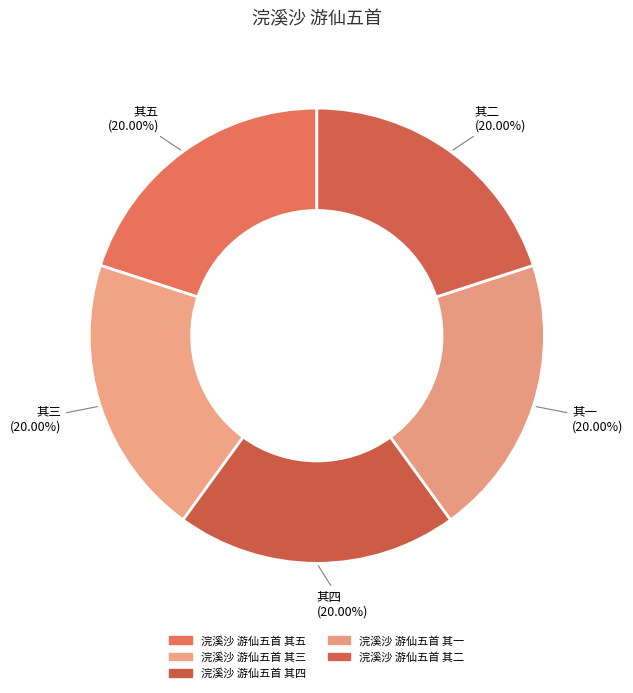

To the nearest percent, what portion does 浣溪沙 游仙五首 其五 represent?

20%